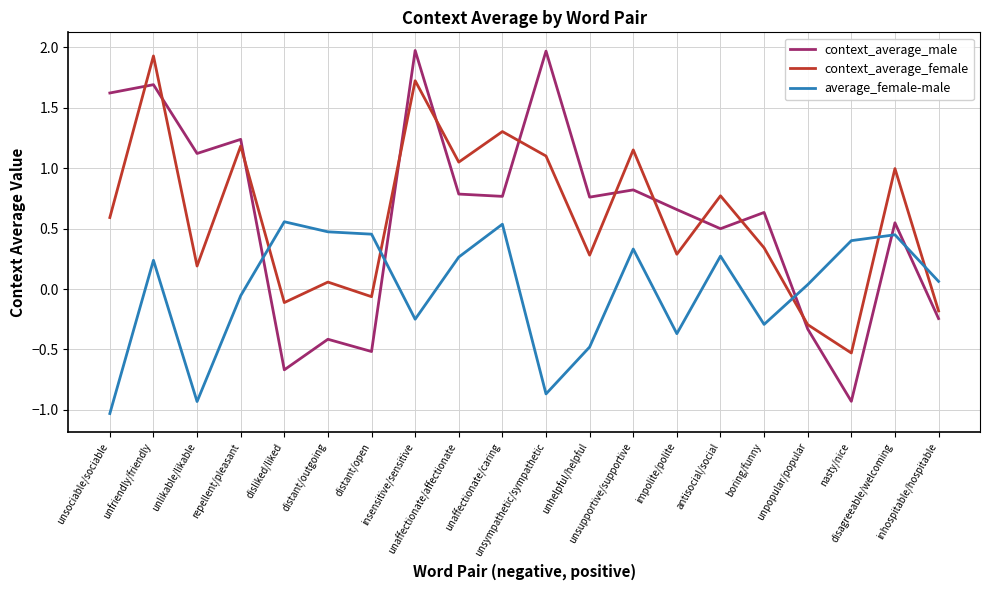

In context_average_female, how many points are lower than both neighbors (excluding endpoints)?

7